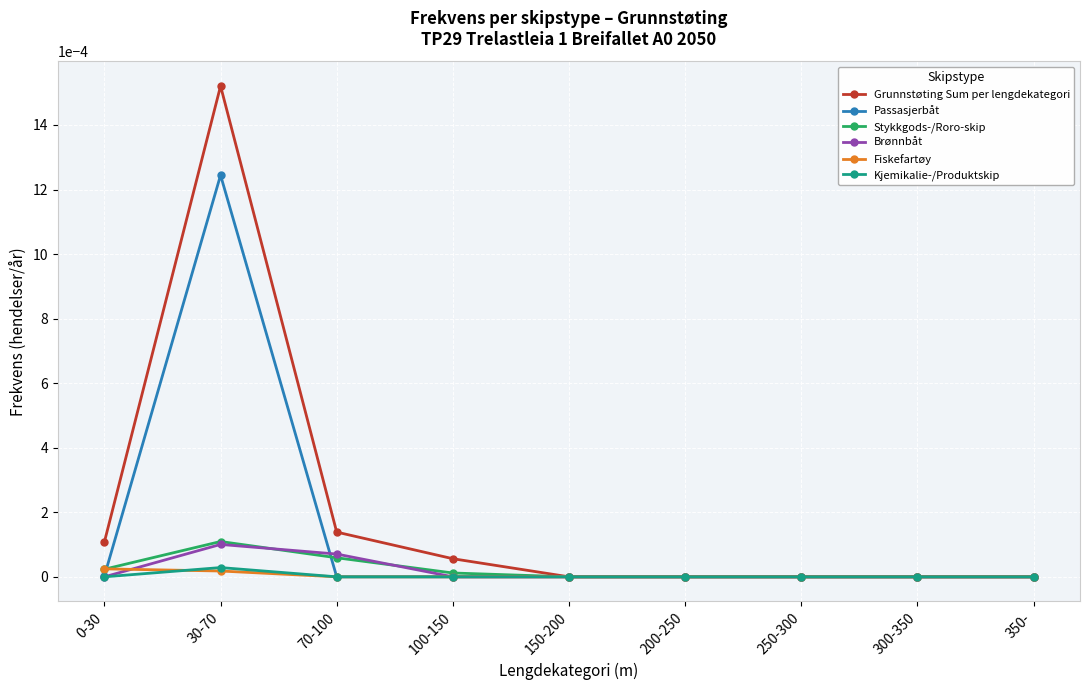

What position from the left is 200-250?

6